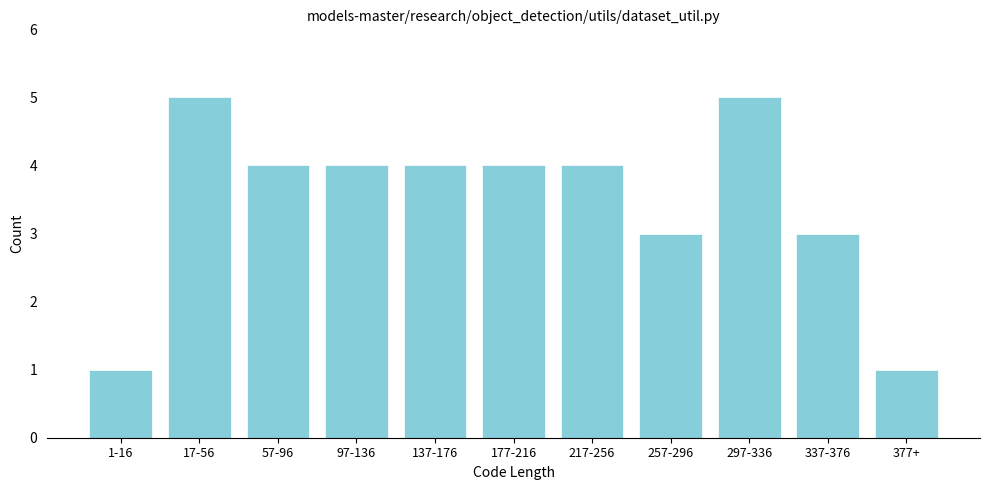

Reading left to right, list all the values displayed in this chart.

1-16=1	17-56=5	57-96=4	97-136=4	137-176=4	177-216=4	217-256=4	257-296=3	297-336=5	337-376=3	377+=1